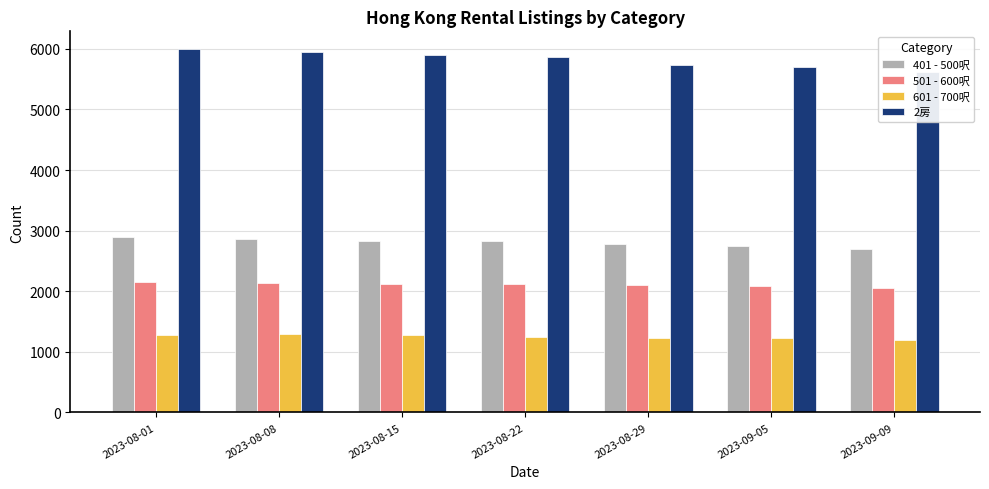

Does the chart contain stacked bars?

No